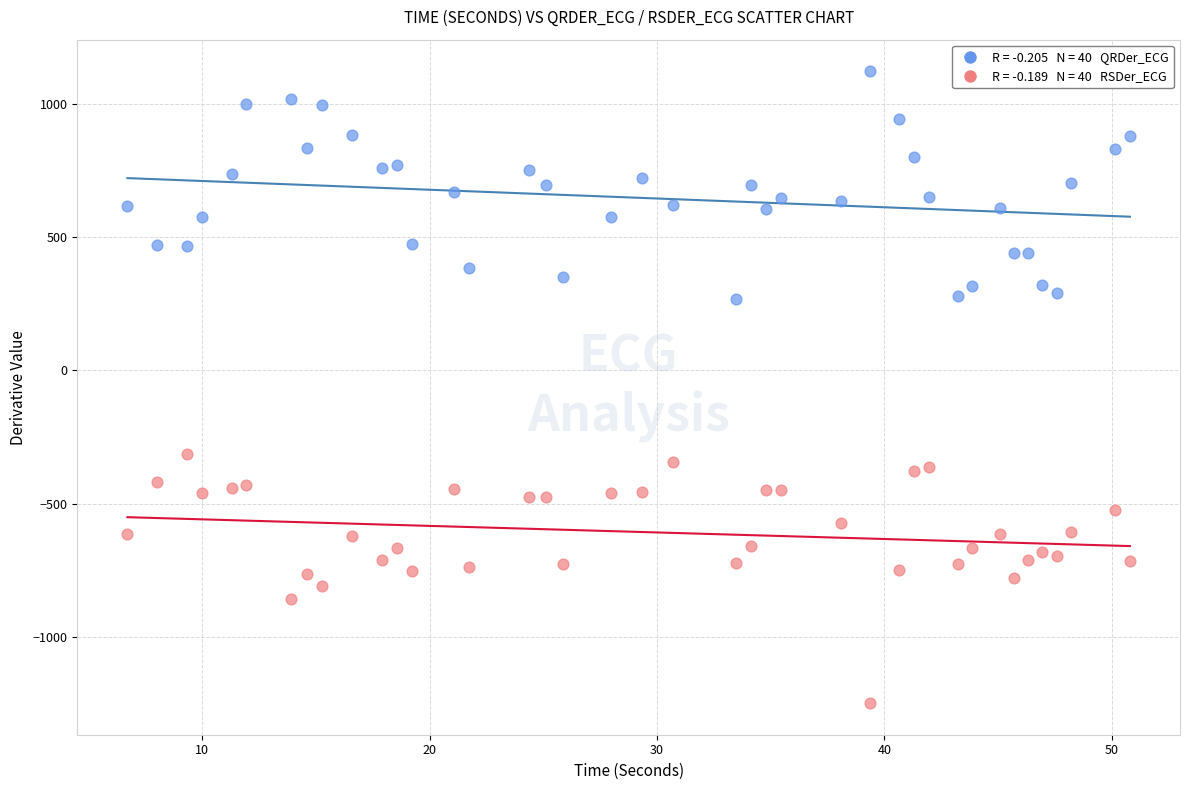

Across all data points, what is the range of Y values (max minus min)?

2370.5